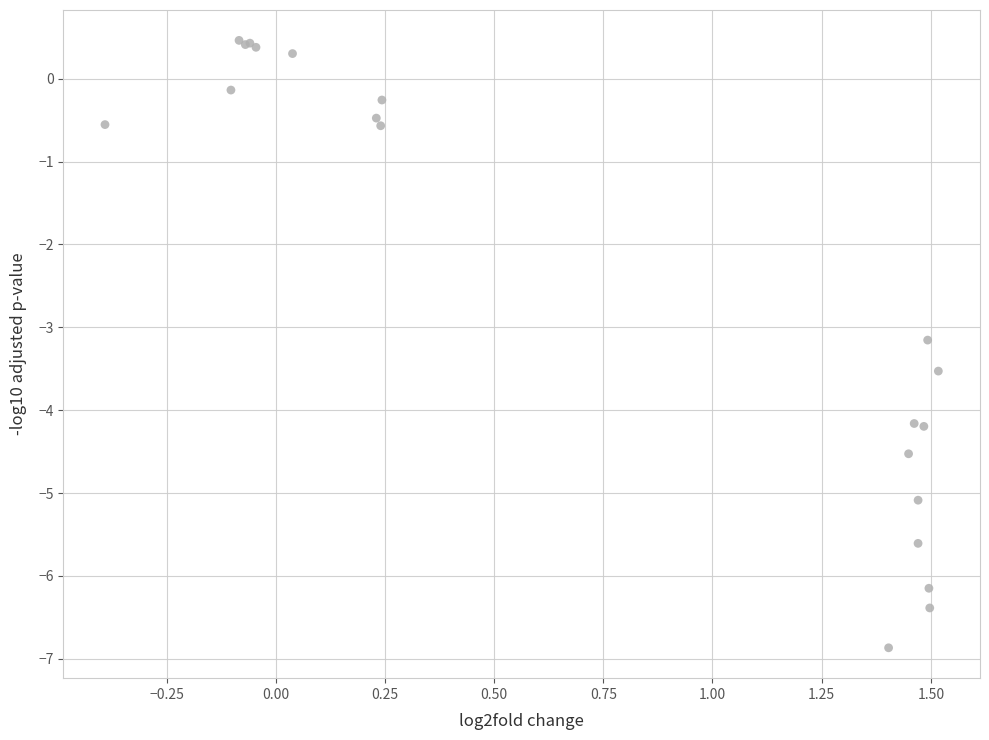

What Y value in the scatter plot is closest to -3?

-3.2